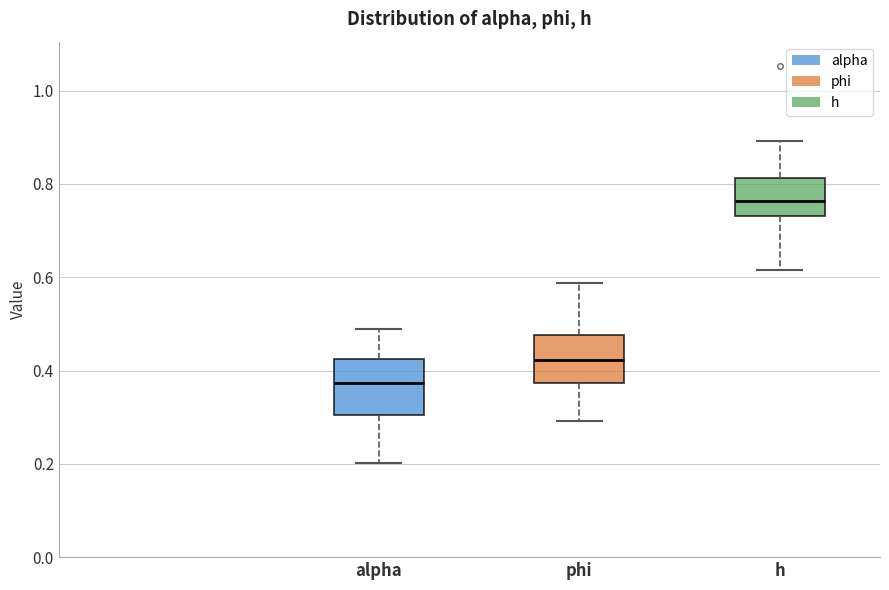

Reading left to right, transcribe this box plot: for each box, give where its median line is, the range the box spans, and where its two whiskers end, as read against the y-axis. The values are not printed on the chart, so give them approximately, as read against the axis.

alpha: median 0.38, box 0.30 to 0.42, whiskers 0.20 to 0.48
phi: median 0.42, box 0.38 to 0.48, whiskers 0.30 to 0.58
h: median 0.76, box 0.74 to 0.82, whiskers 0.62 to 0.90